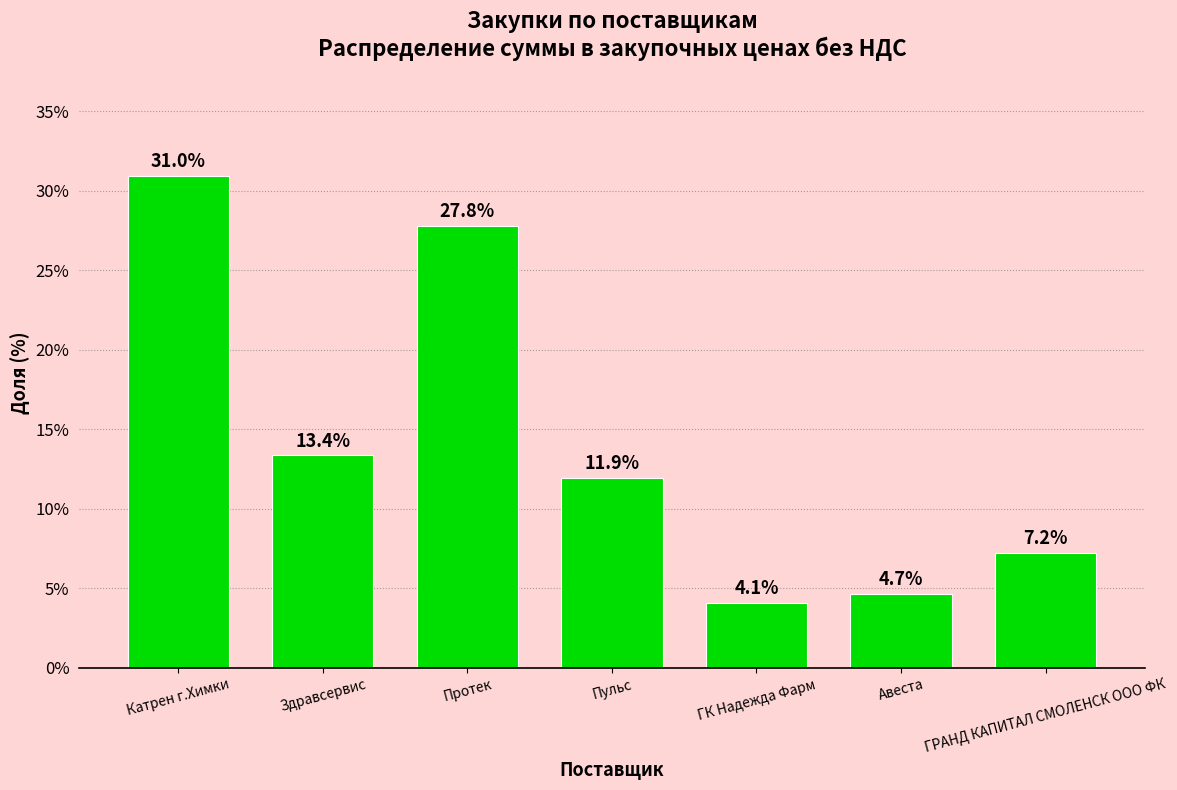

What is the difference between the second highest and second lowest values?

23.1